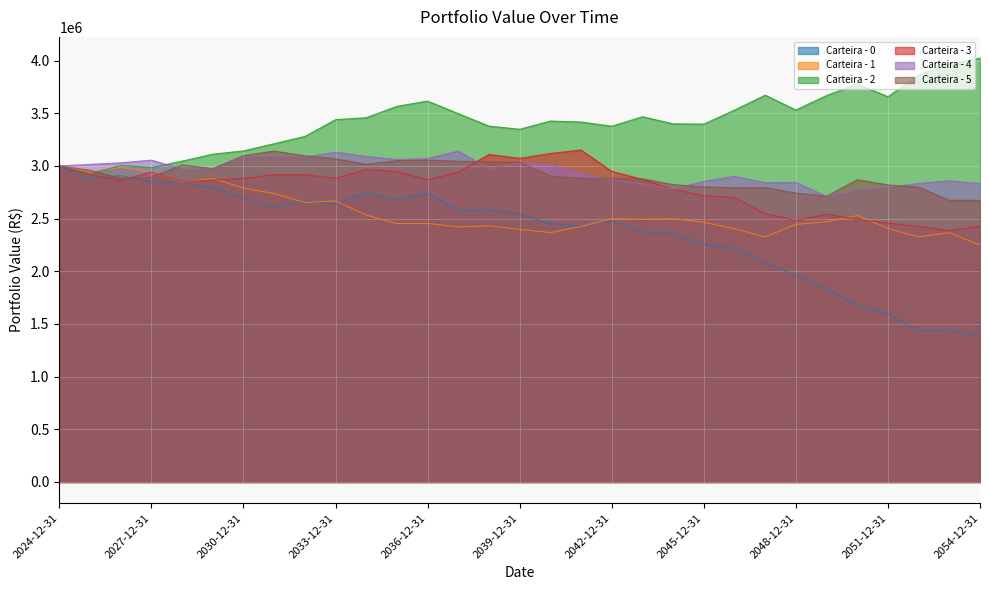

What is the label of the 25th point from the left?

2048-12-31